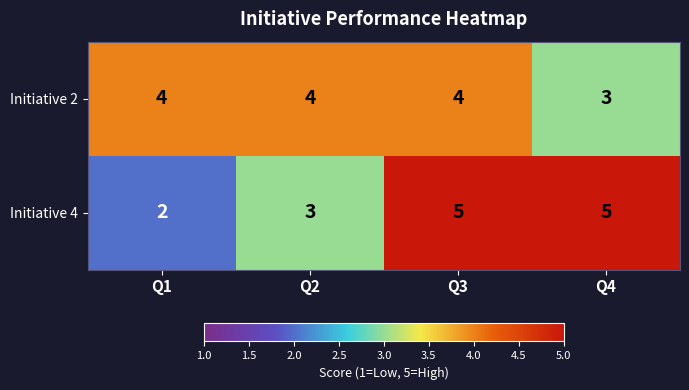

Which category has the lowest value in the Initiative 2 series?

Q4